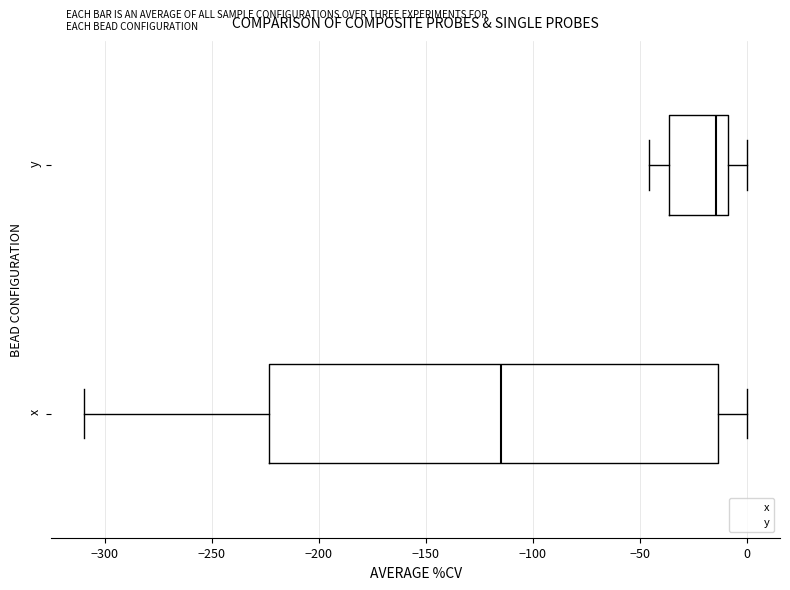

Which box is the widest, from its left edge to its right edge?

x